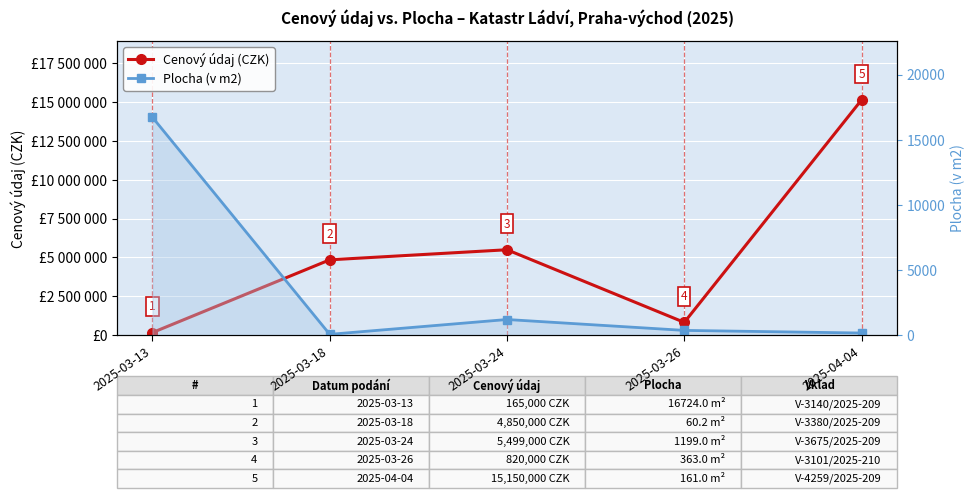

The Cenový údaj (CZK) series shows 5499000.0 at 2025-03-24. True or false?

True